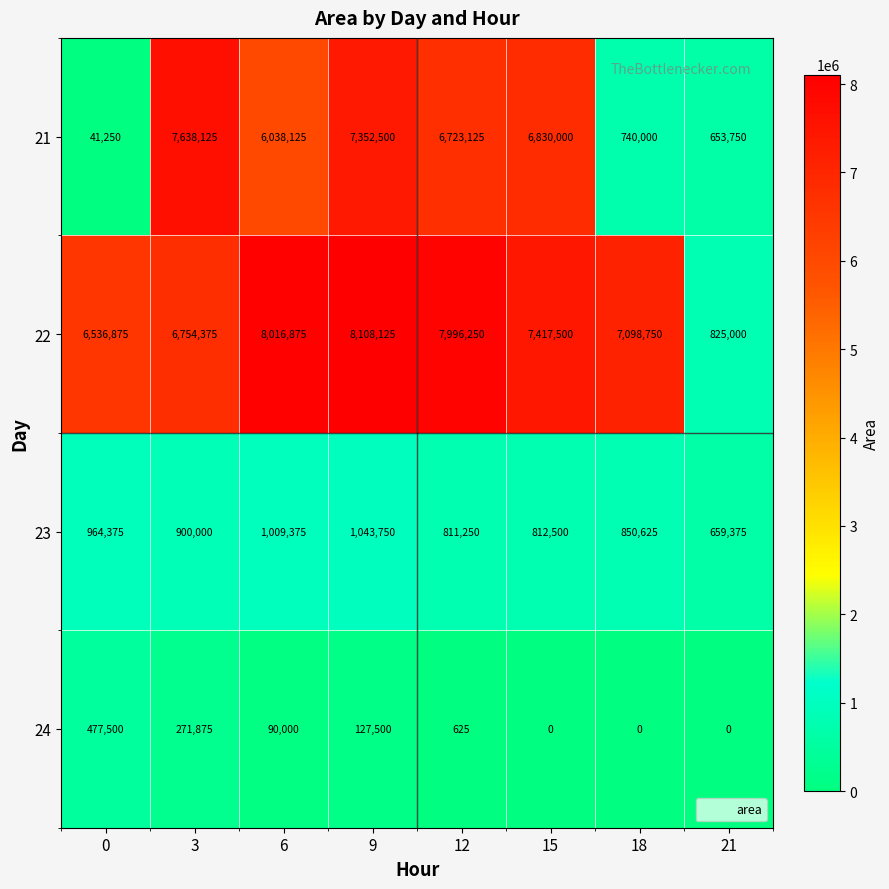

Which series has the largest total across all categories?

22